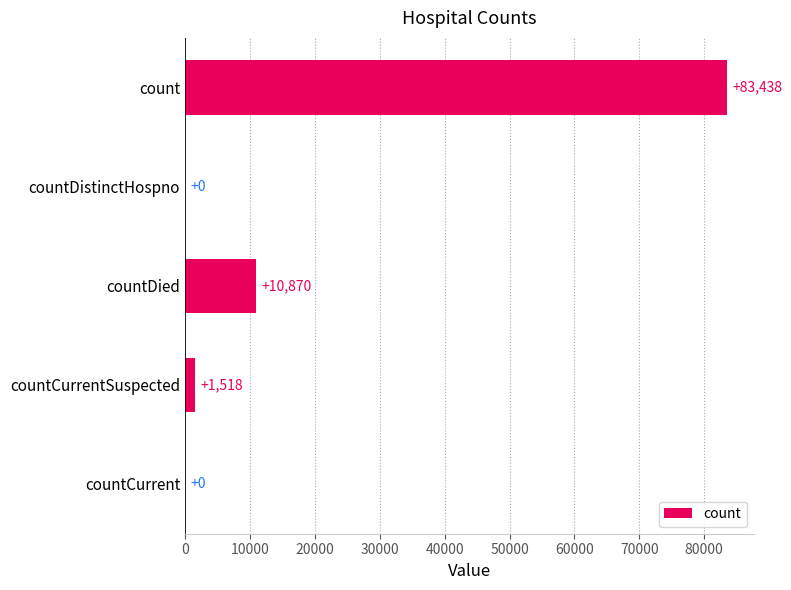

Reading bottom to top, extract all data points from this chart.

countCurrent=0	countCurrentSuspected=1518	countDied=10870	countDistinctHospno=0	count=83438